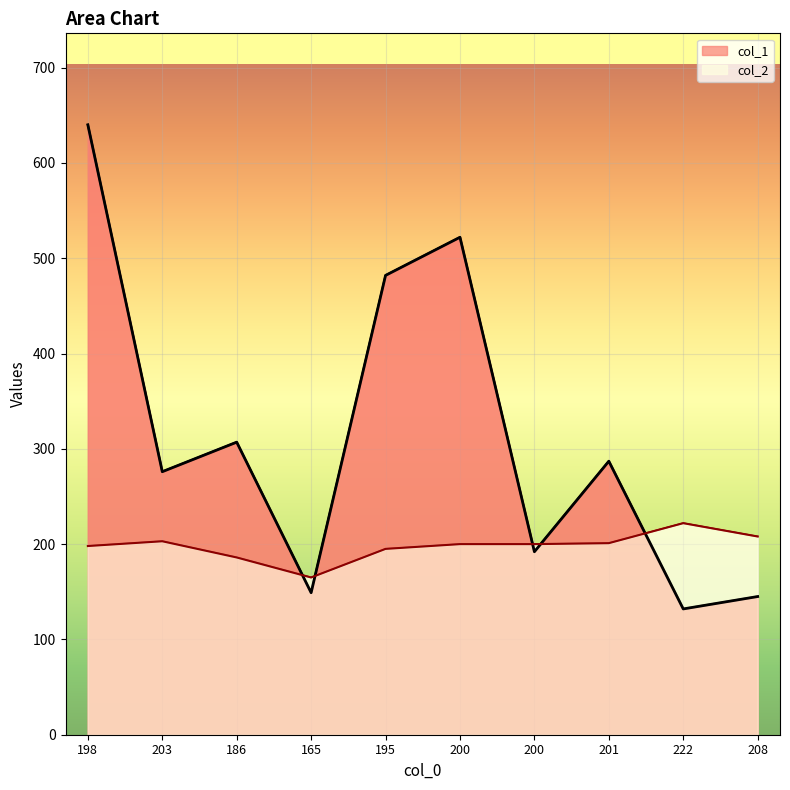

What is the label of the 4th point from the right?

200